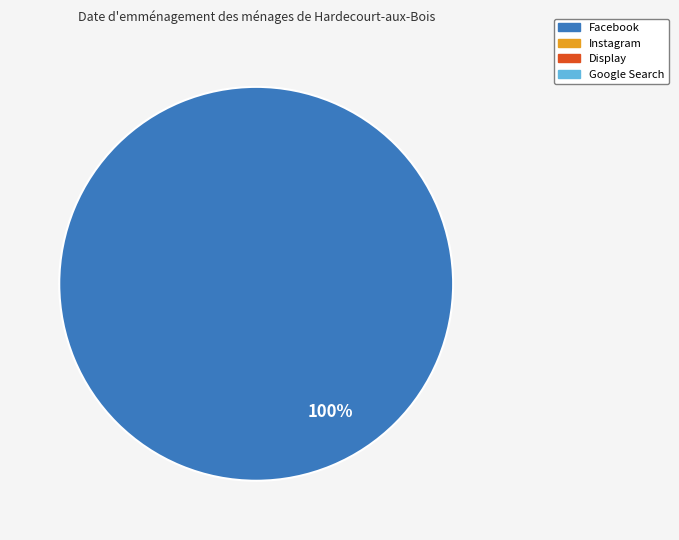

Does any single category account for the majority?

Yes